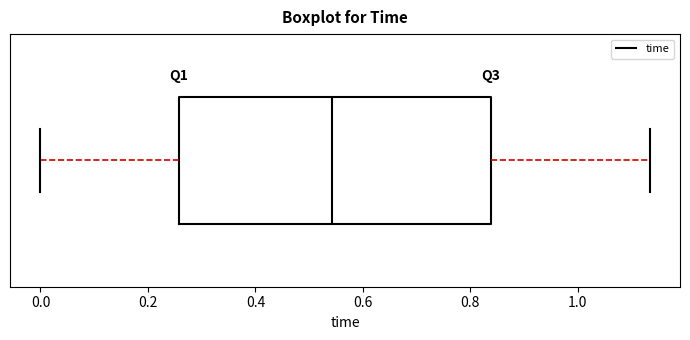

Where is the right edge of the box on the x-axis? The values are not printed on the chart, so give them approximately, as read against the axis.

0.84